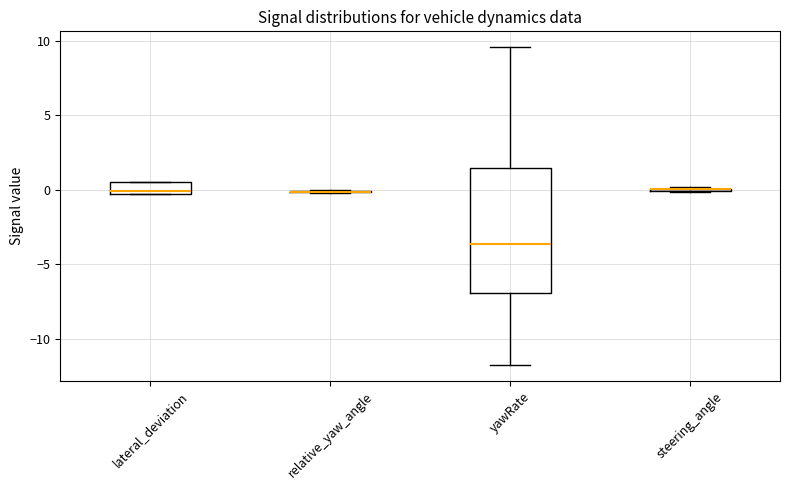

Reading left to right, read every box against the y-axis: the position of its median line, the range the box covers, and the ends of its whiskers. The values are not printed on the chart, so give them approximately, as read against the axis.

lateral_deviation: median 0.0, box -0.5 to 0.5, whiskers -0.5 to 0.5
relative_yaw_angle: box collapsed to a line at 0.0, whiskers 0.0 to 0.0
yawRate: median -3.5, box -7.0 to 1.5, whiskers -11.5 to 9.5
steering_angle: box collapsed to a line at 0.0, whiskers 0.0 to 0.0